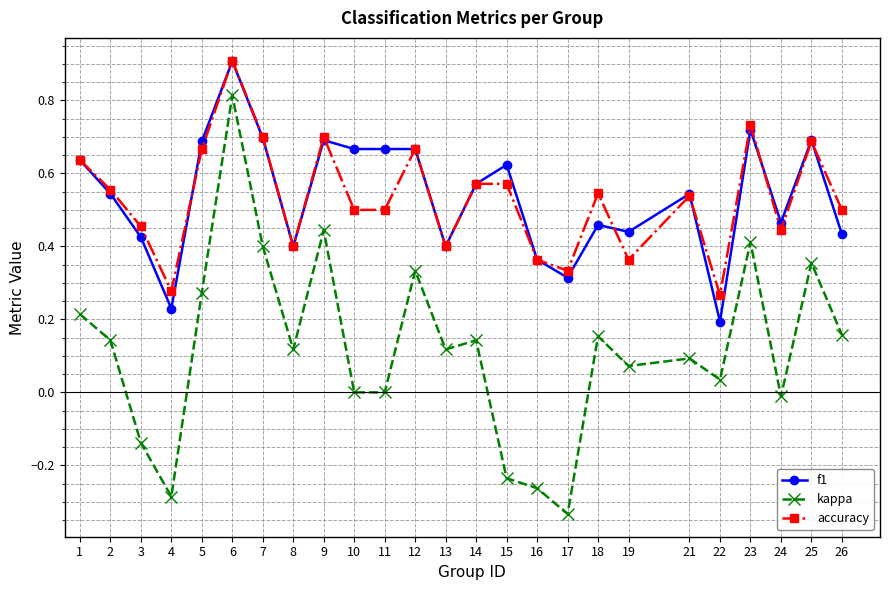

Between 1 and 2, which series saw the biggest shift?

f1